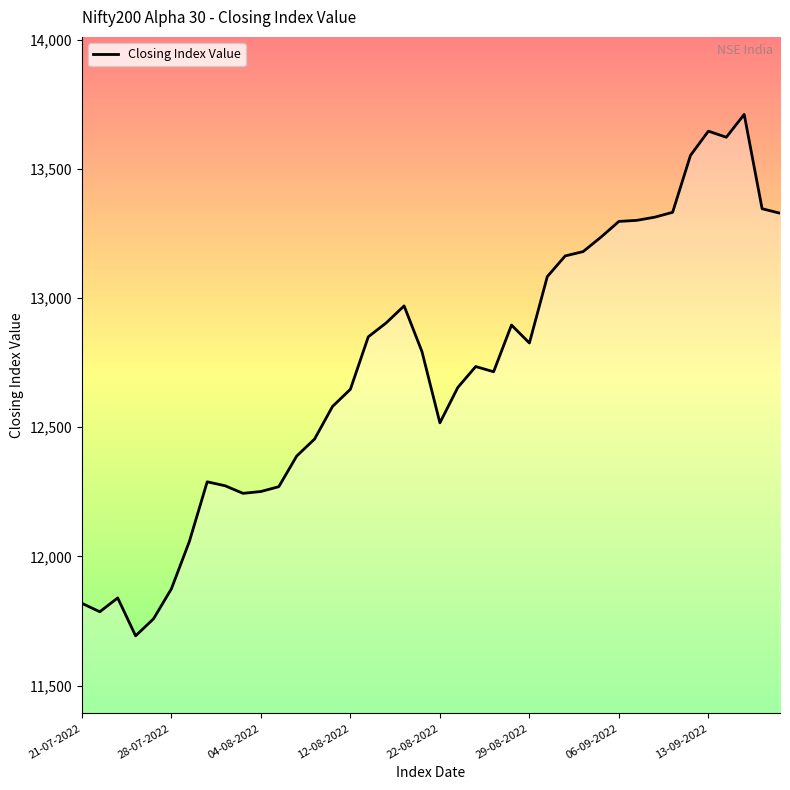

What is the minimum value shown in the chart?

11692.1